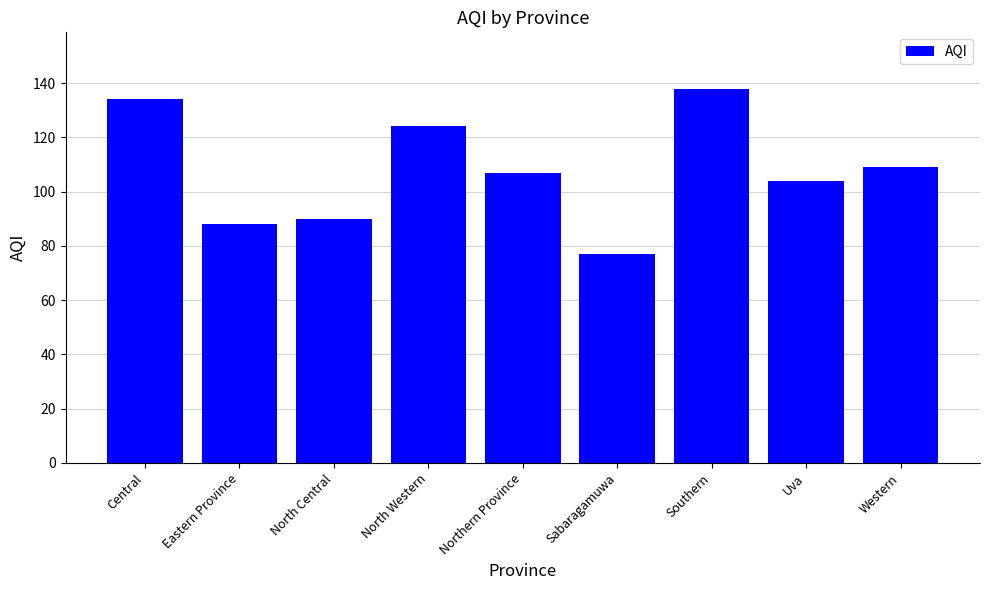

The value at North Western is 124. True or false?

True